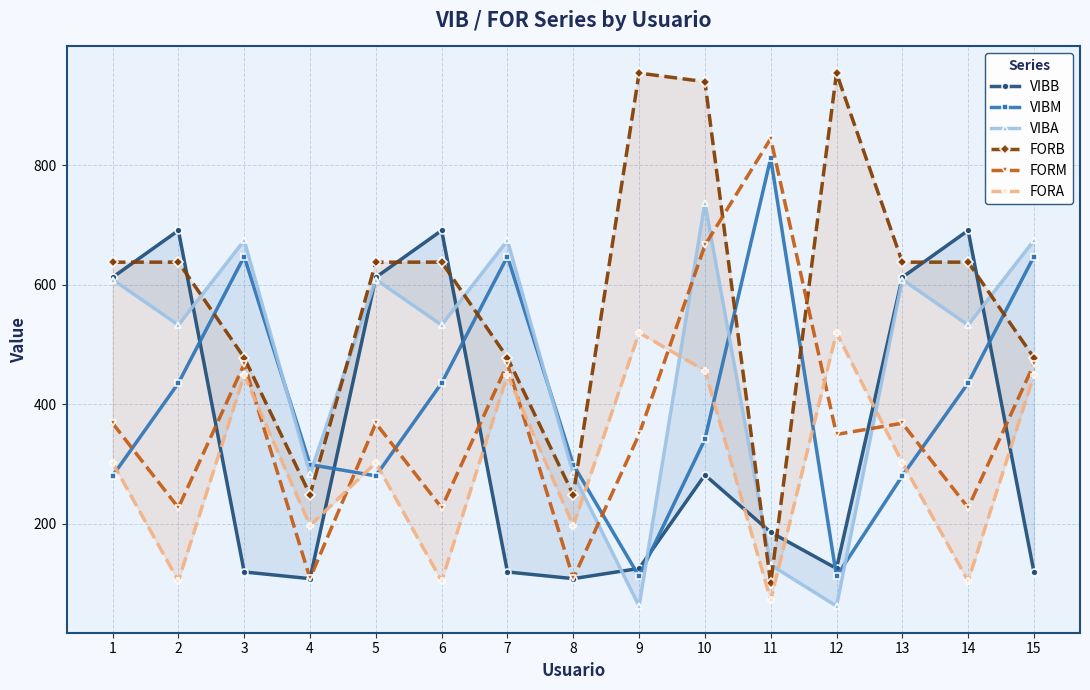

Where do VIBB and FORA first cross each other?

2 and 3